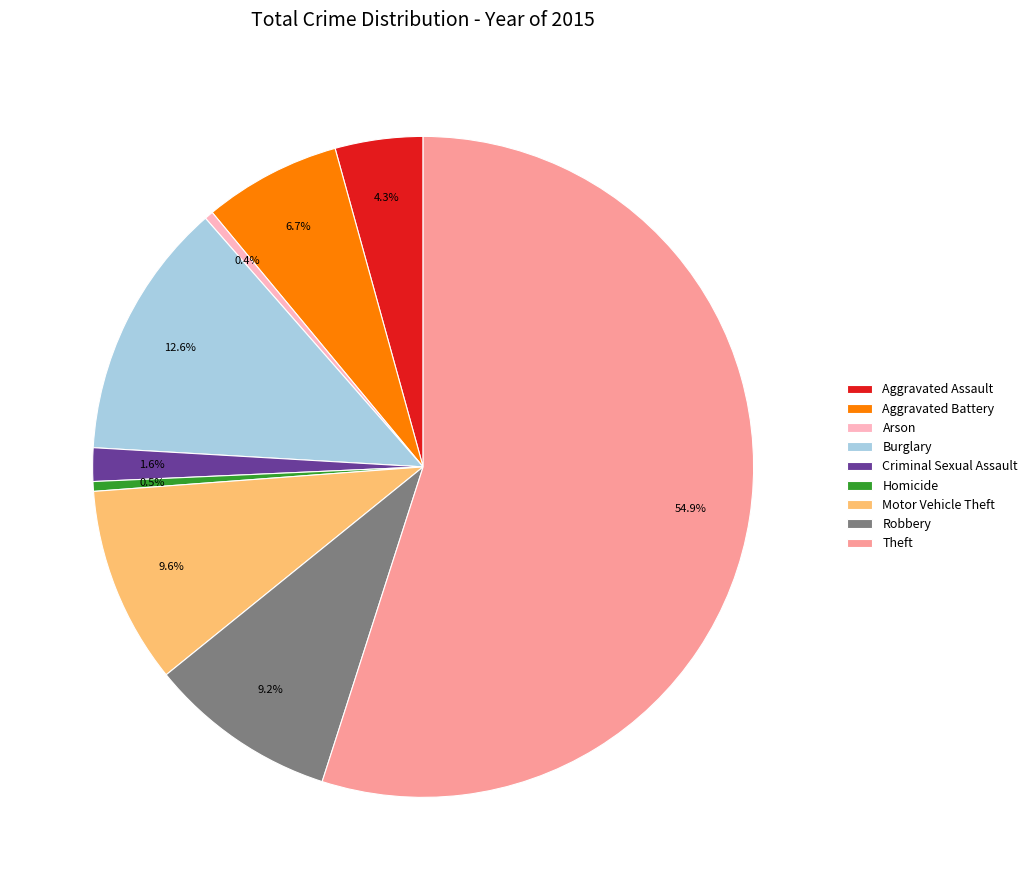

Combined, what portion of the pie is Theft and Motor Vehicle Theft?

64.6%